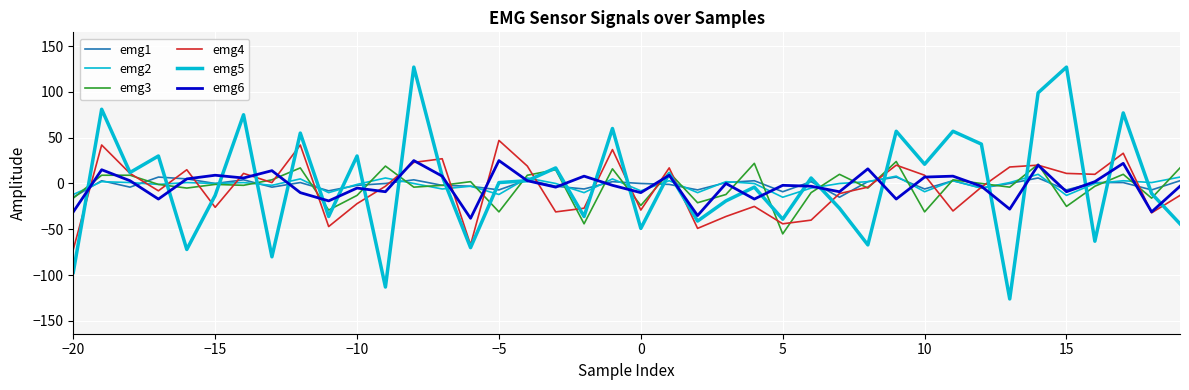

Is this an area chart (filled region under the line)?

No